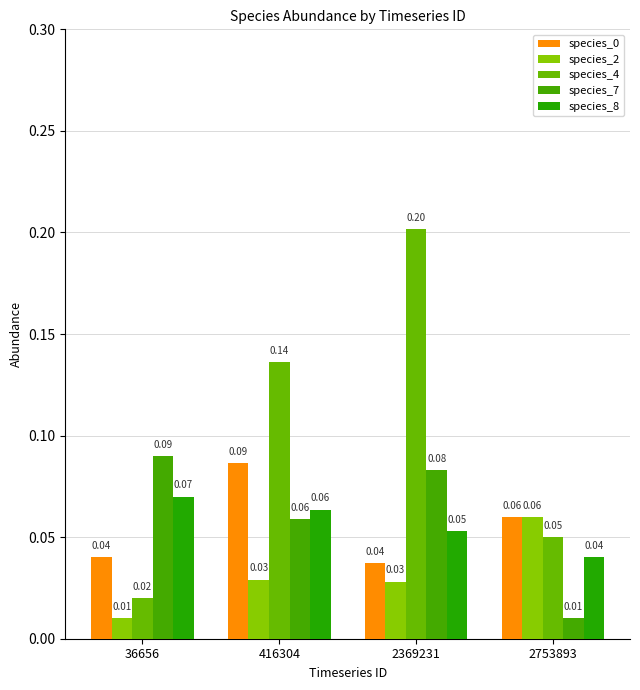

Does the chart contain any negative values?

No